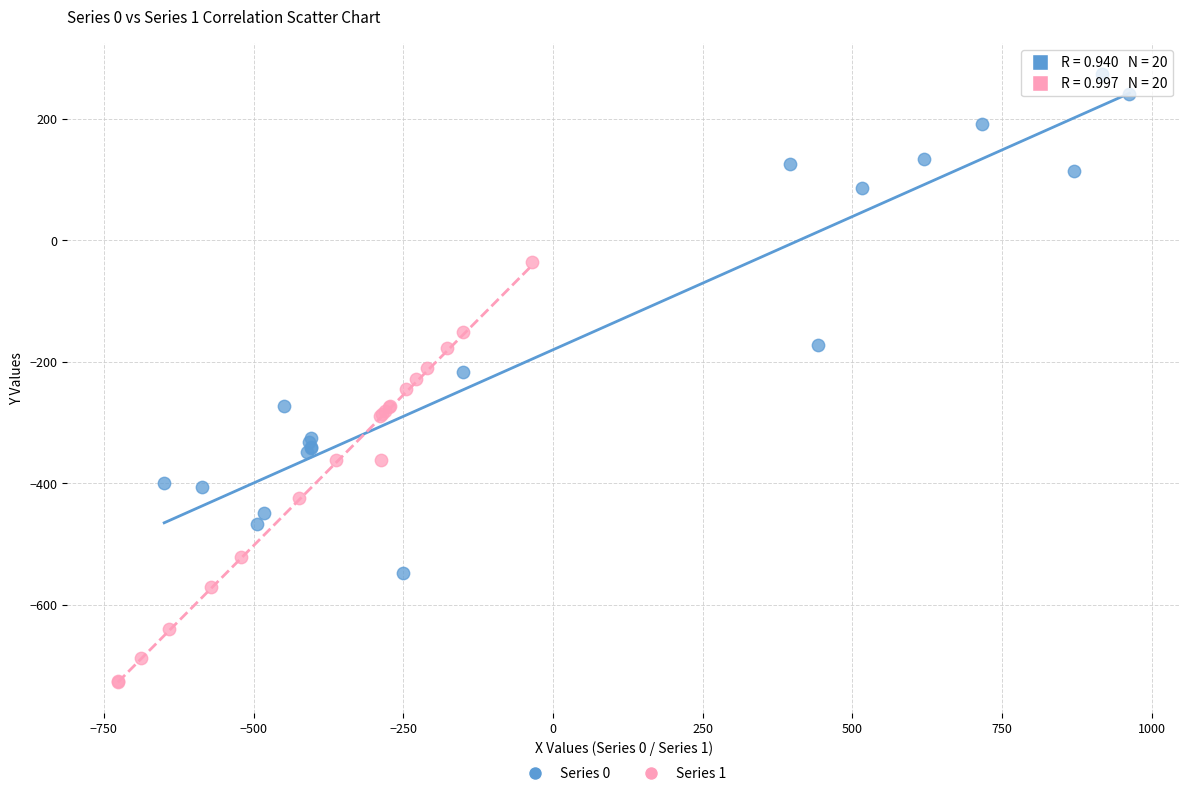

Which series contains the highest Y value?

Series 0